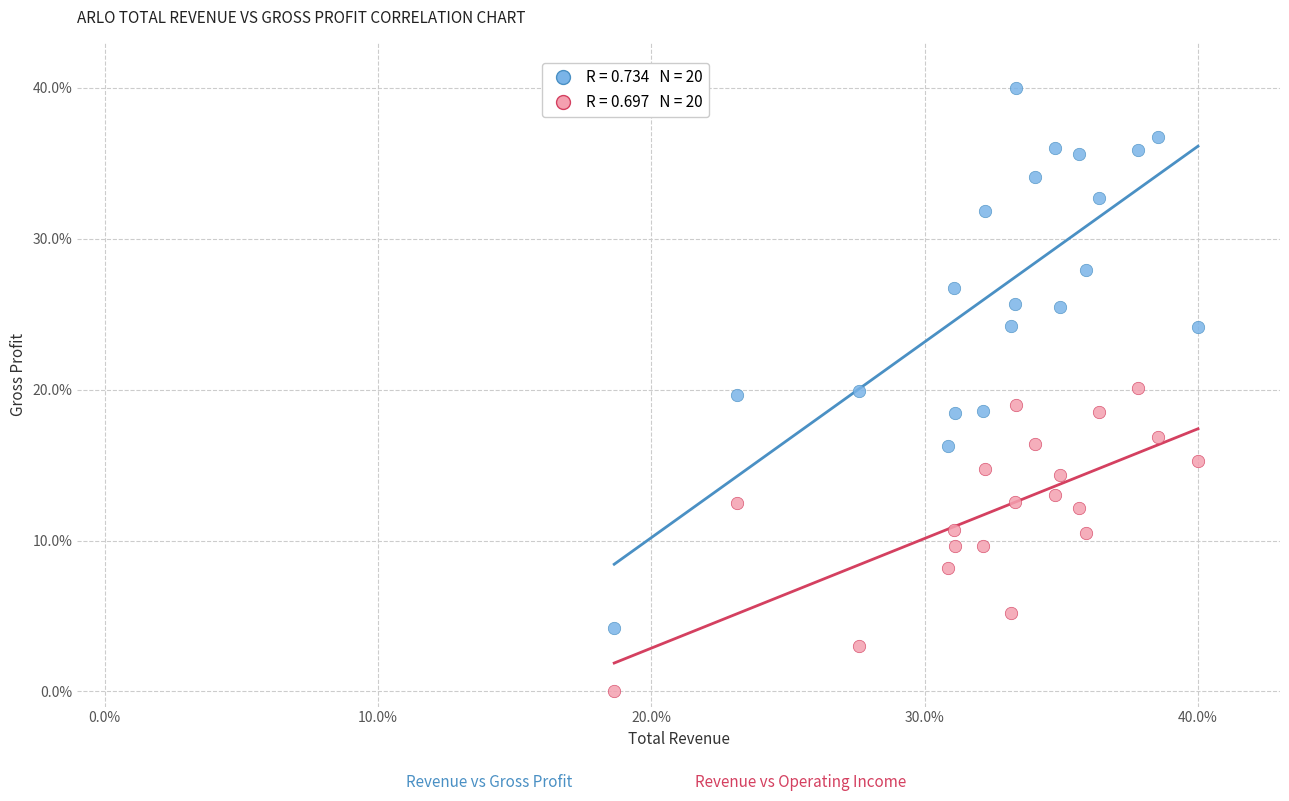

Across all data points, what is the range of Y values (max minus min)?

40.0